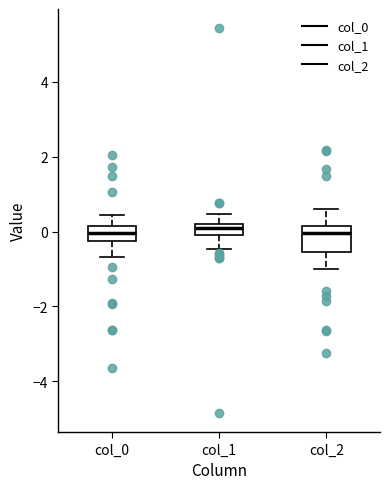

Which box is the tallest, from its lower edge to its upper edge?

col_2